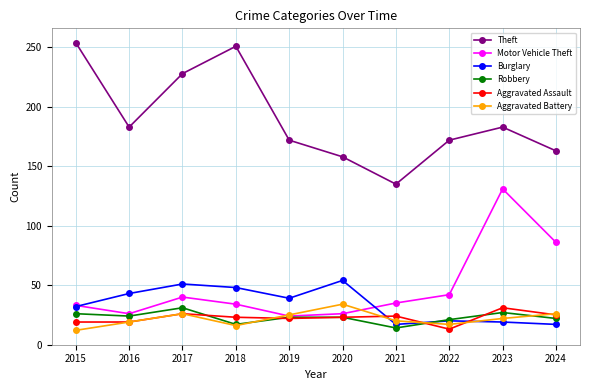

What is the sum of the Burglary values at 2016 and 2022?

63